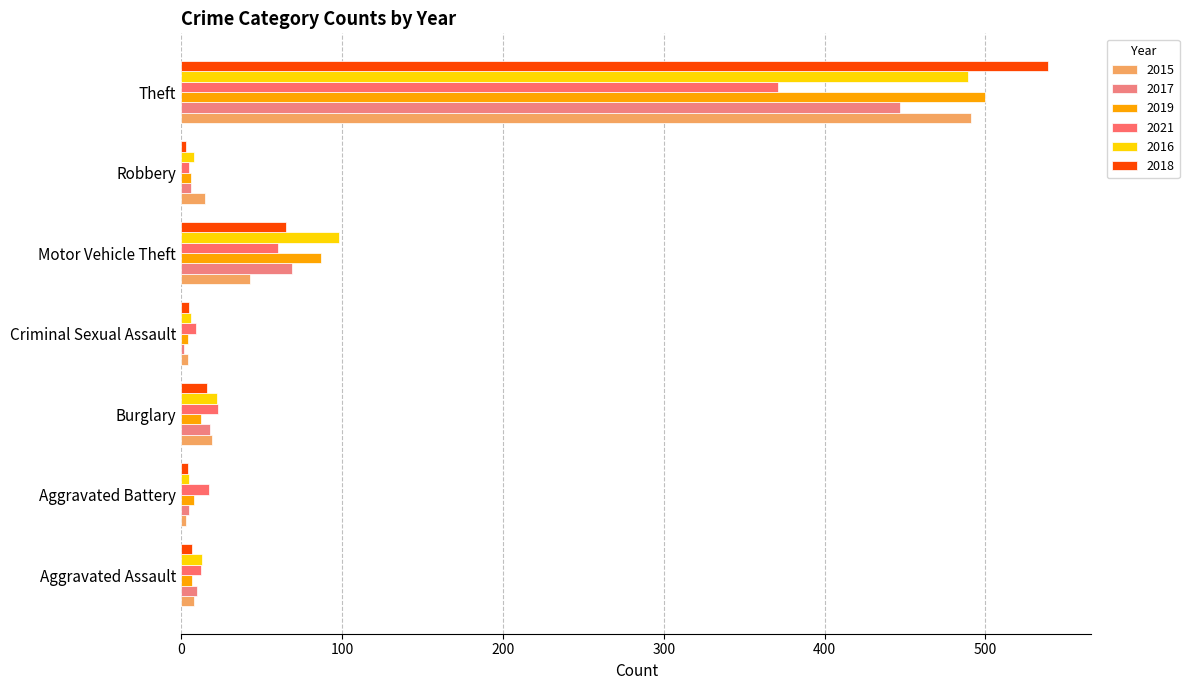

Rank the series by their maximum value, from lowest to highest.

2021, 2017, 2016, 2015, 2019, 2018